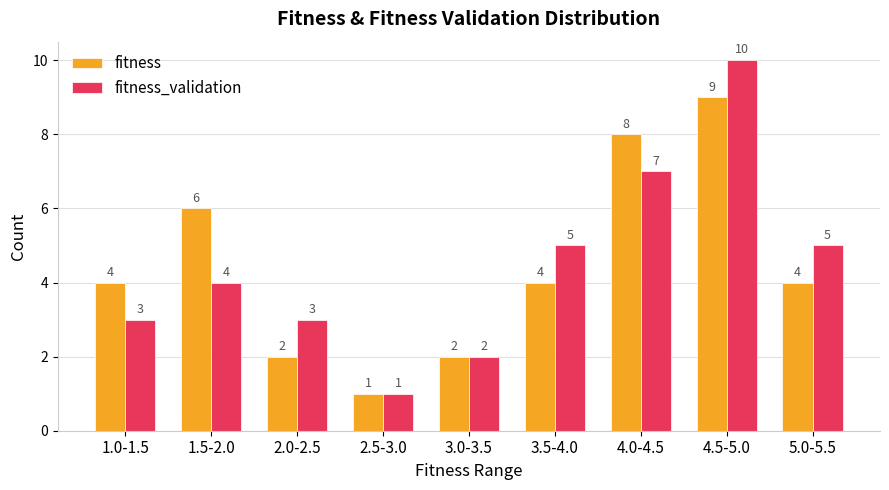

Count the fitness_validation values in the range 3 to 5.

5